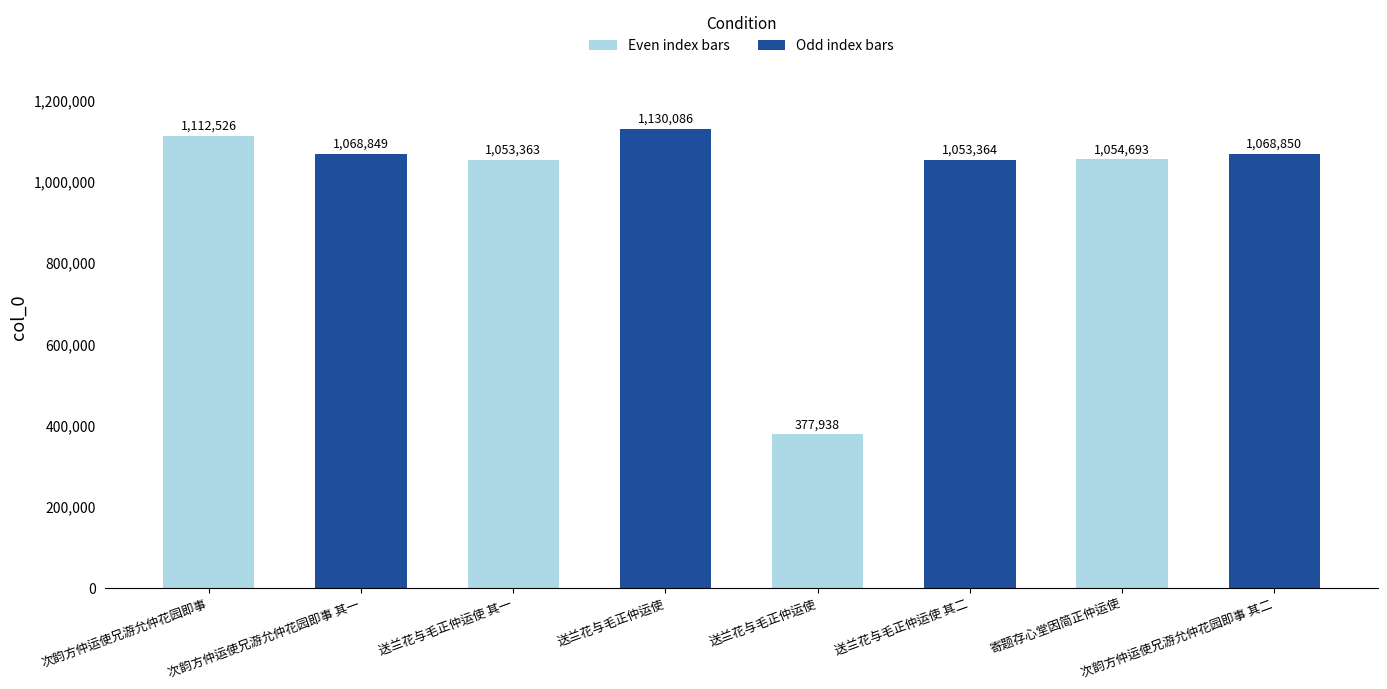

Does the chart contain any negative values?

No